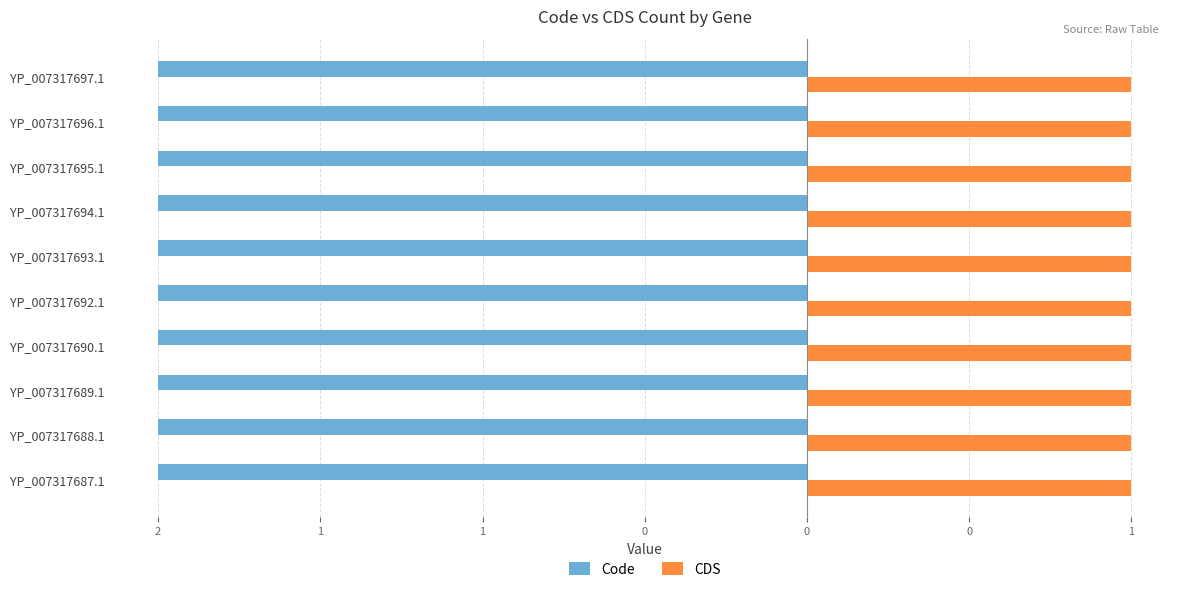

What is the label of the 6th bar from the left?

YP_007317693.1